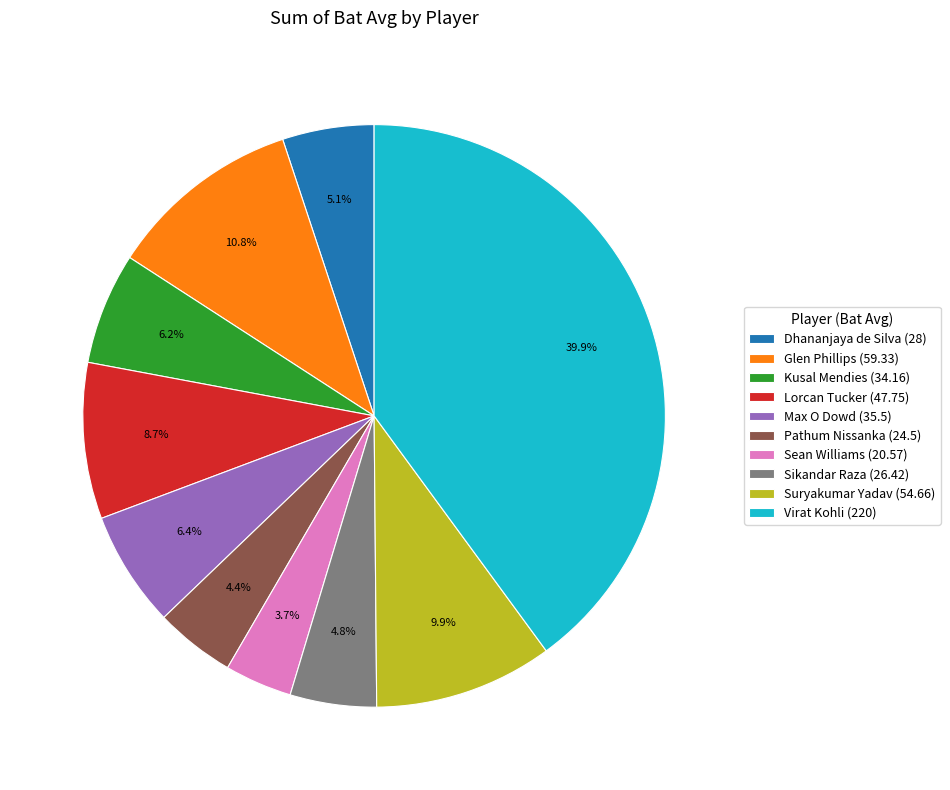

Does Lorcan Tucker represent more than half of the total?

No